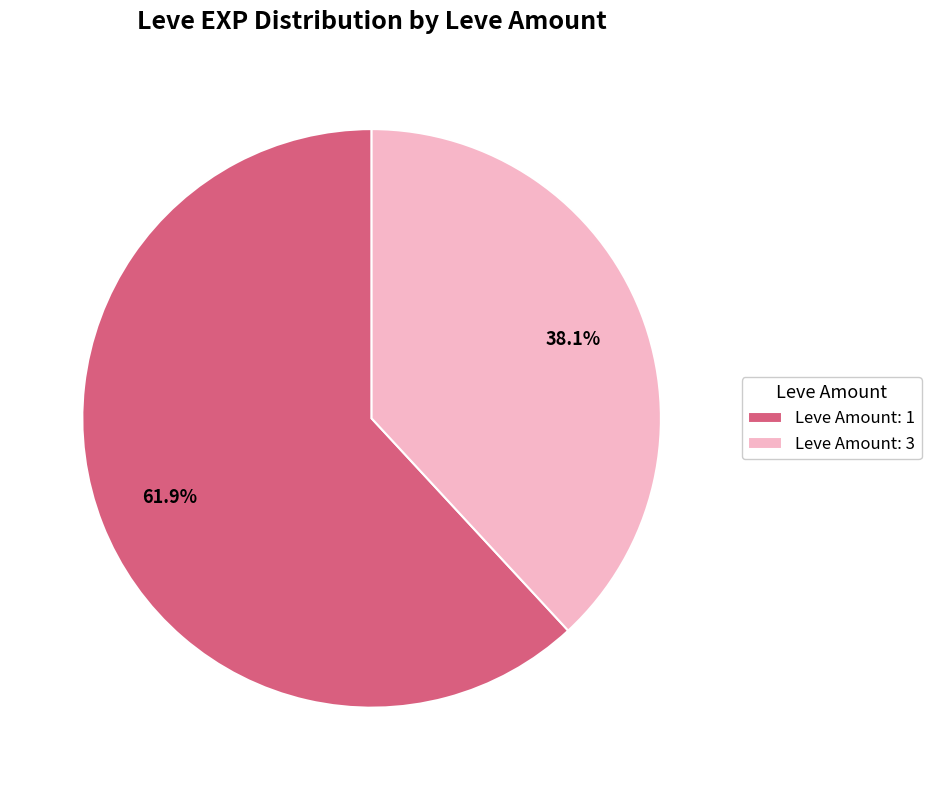

Approximately how many times larger is the value at Leve Amount: 1 compared to Leve Amount: 3?

1.6